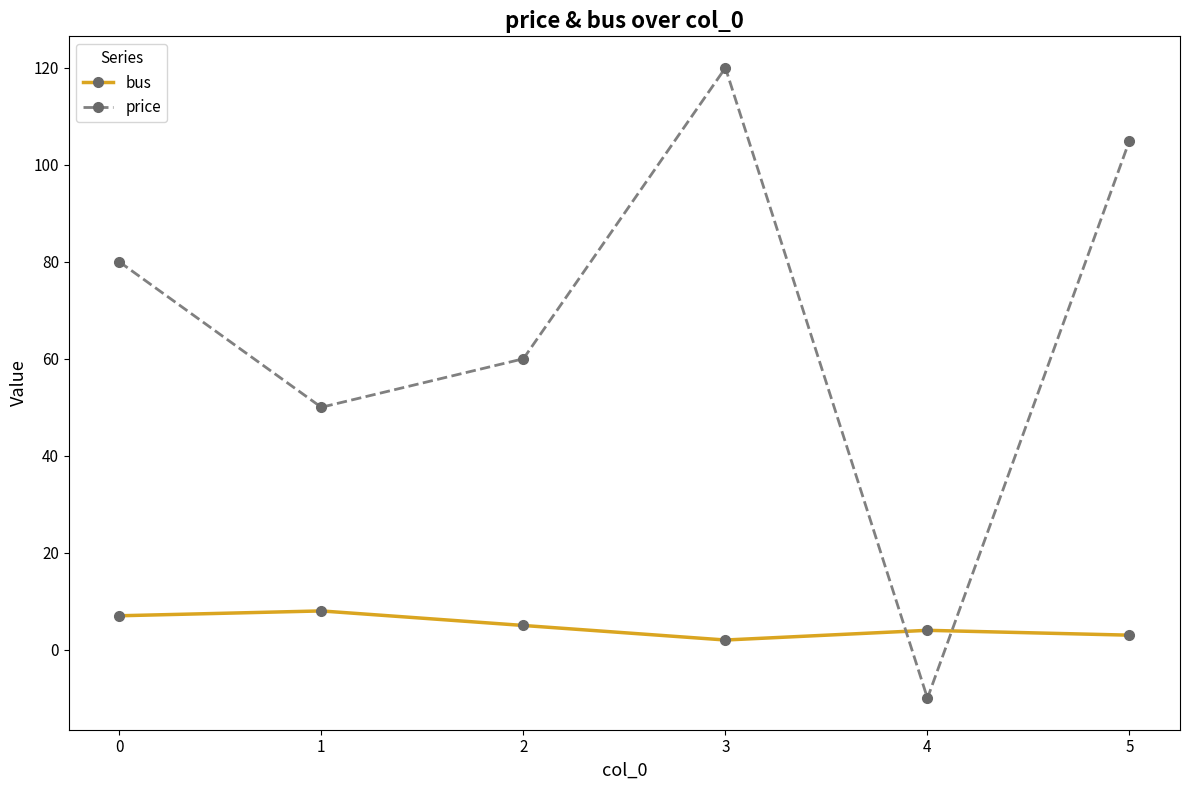

How many values in the bus series are below 5?

3